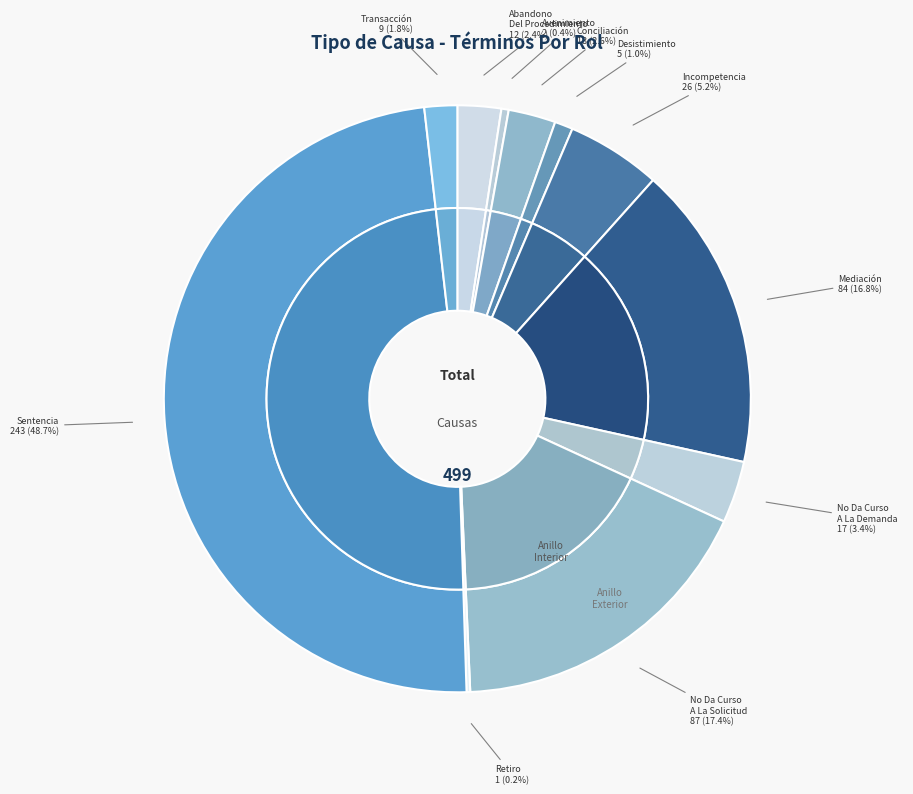

Which slice is the smallest?

Retiro